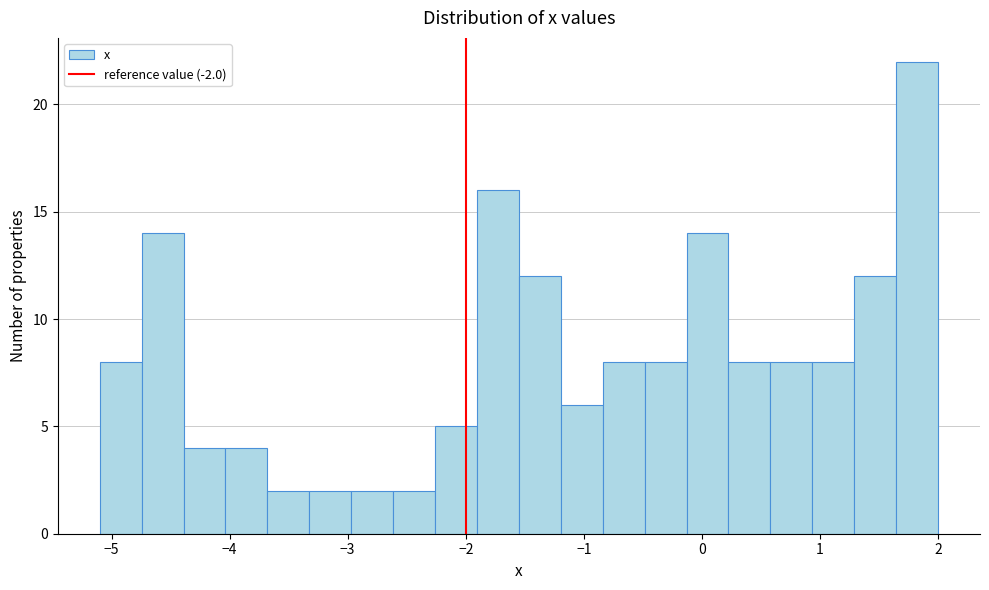

Around what value on the x-axis is the tallest bar? Give the approximate position of its centre, as read against the axis.

1.8